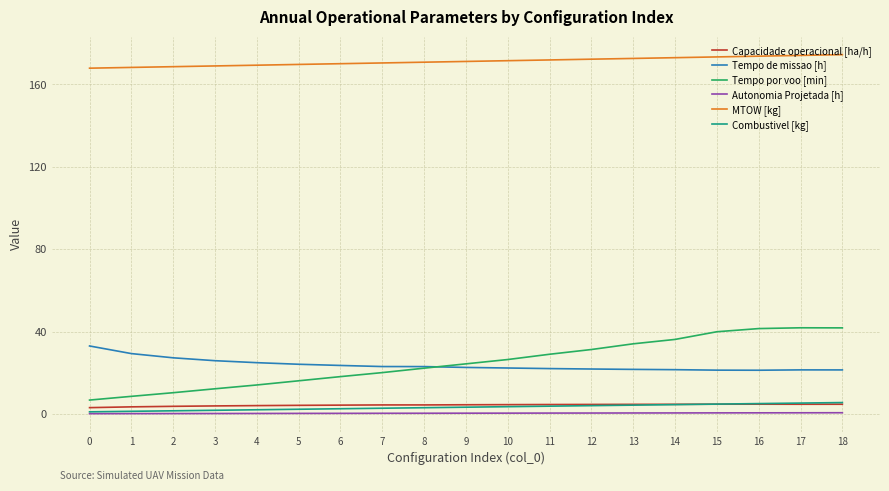

What is the minimum value for Tempo por voo [min]?

6.7